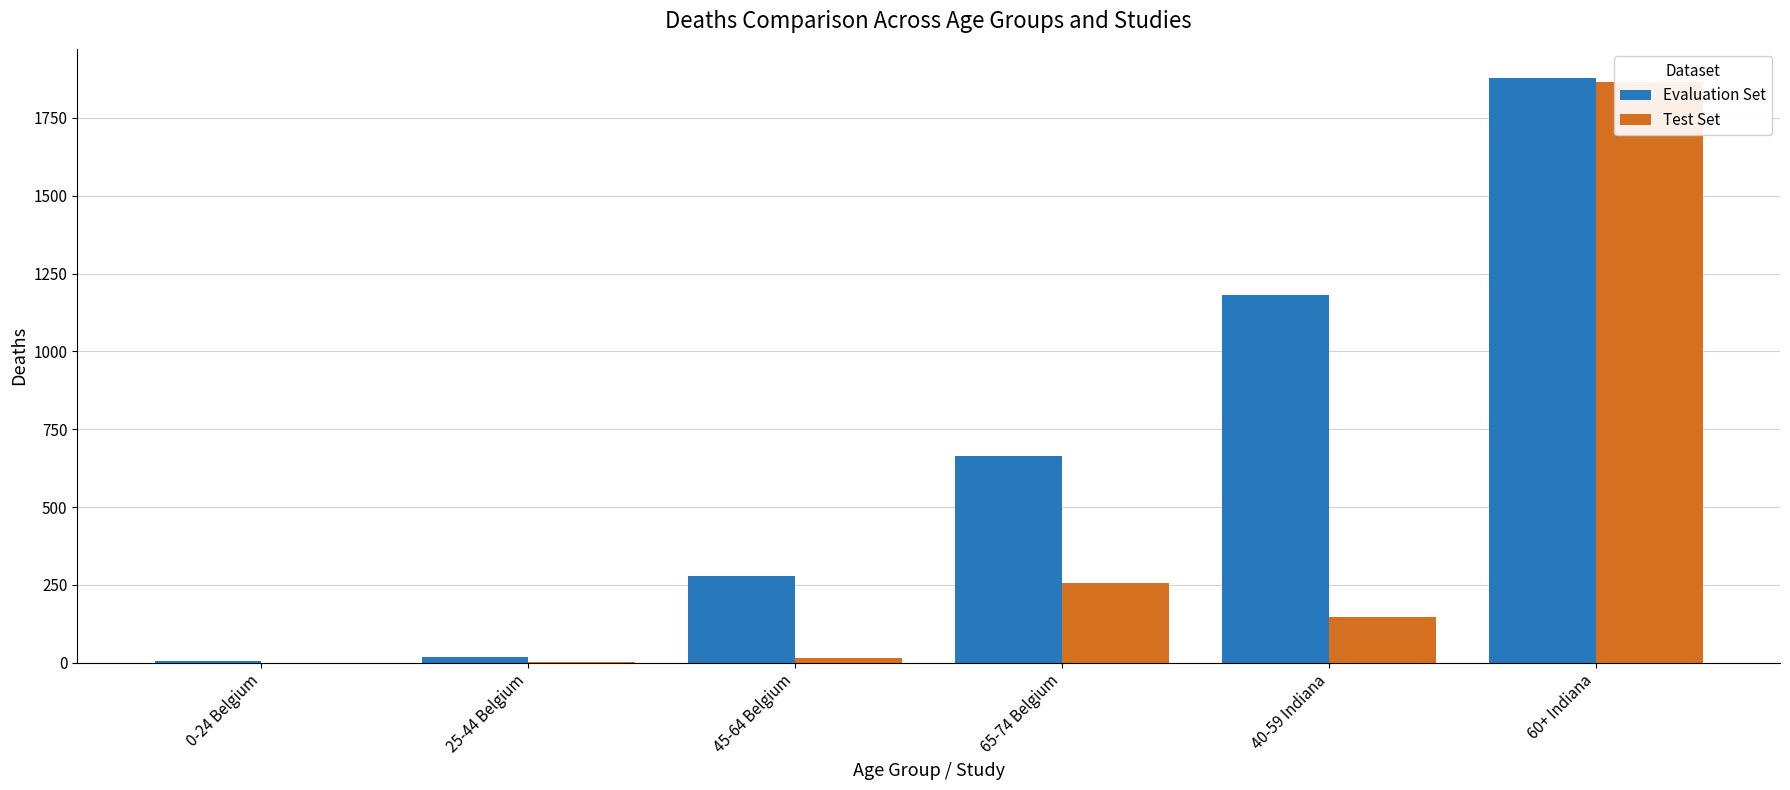

What is the minimum value for Evaluation Set?

6